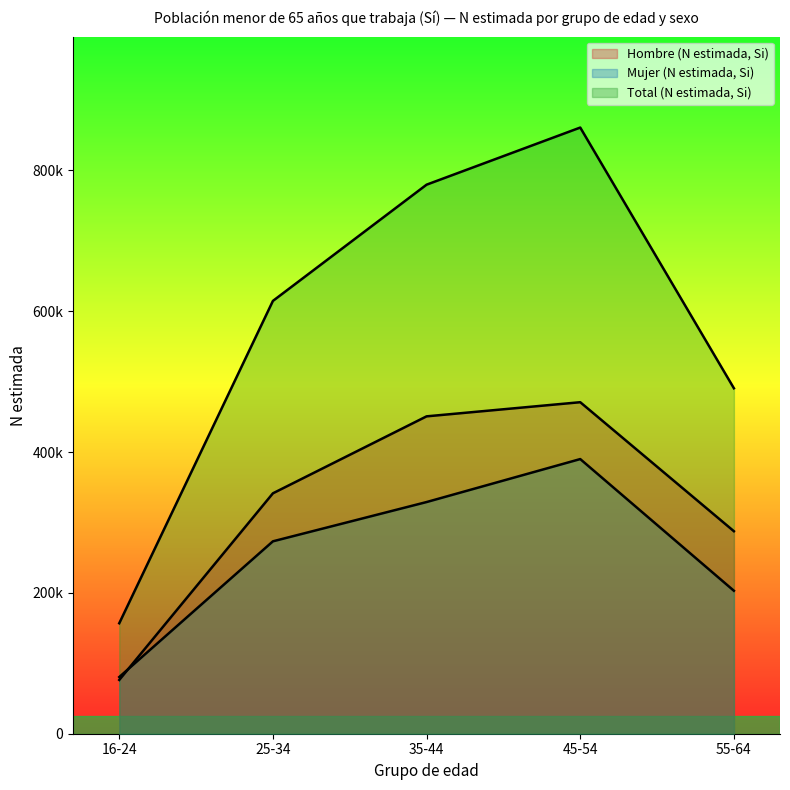

What are all the series names shown in the legend?

Hombre (N estimada, Si), Mujer (N estimada, Si), Total (N estimada, Si)